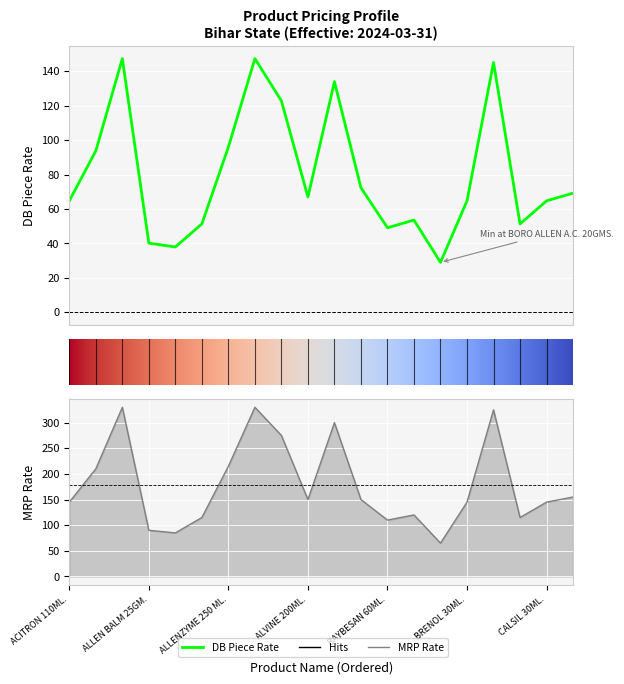

List the series in order of their peak value, lowest first.

DB_Piece_Rate, MRP_Rate